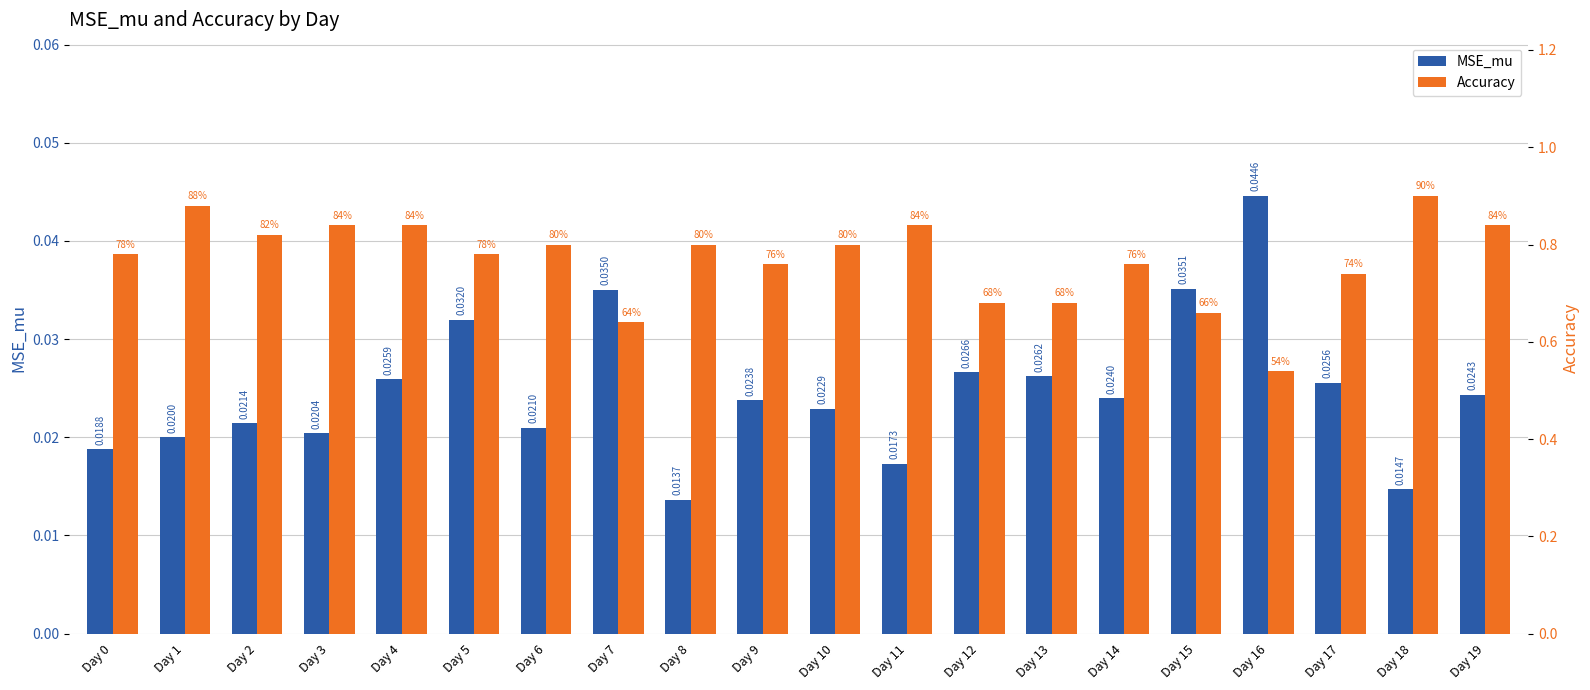

Reading left to right, what are all the values shown in this chart?

MSE_mu: 0.0	0.0	0.0	0.0	0.0	0.0	0.0	0.0	0.0	0.0	0.0	0.0	0.0	0.0	0.0	0.0	0.0	0.0	0.0	0.0
Accuracy: 0.8	0.9	0.8	0.8	0.8	0.8	0.8	0.6	0.8	0.8	0.8	0.8	0.7	0.7	0.8	0.7	0.5	0.7	0.9	0.8